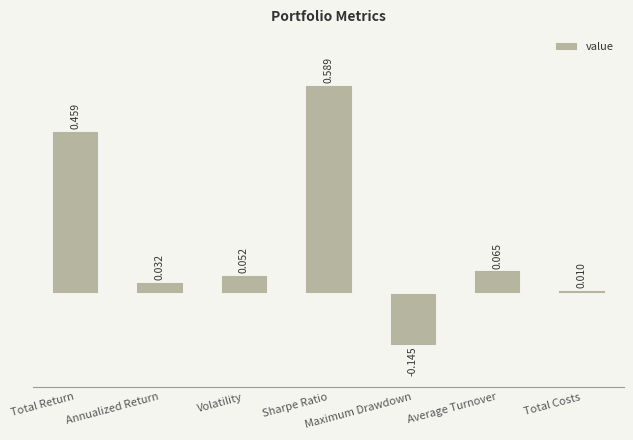

Rank the categories by value from lowest to highest.

Maximum Drawdown, Total Costs, Annualized Return, Volatility, Average Turnover, Total Return, Sharpe Ratio